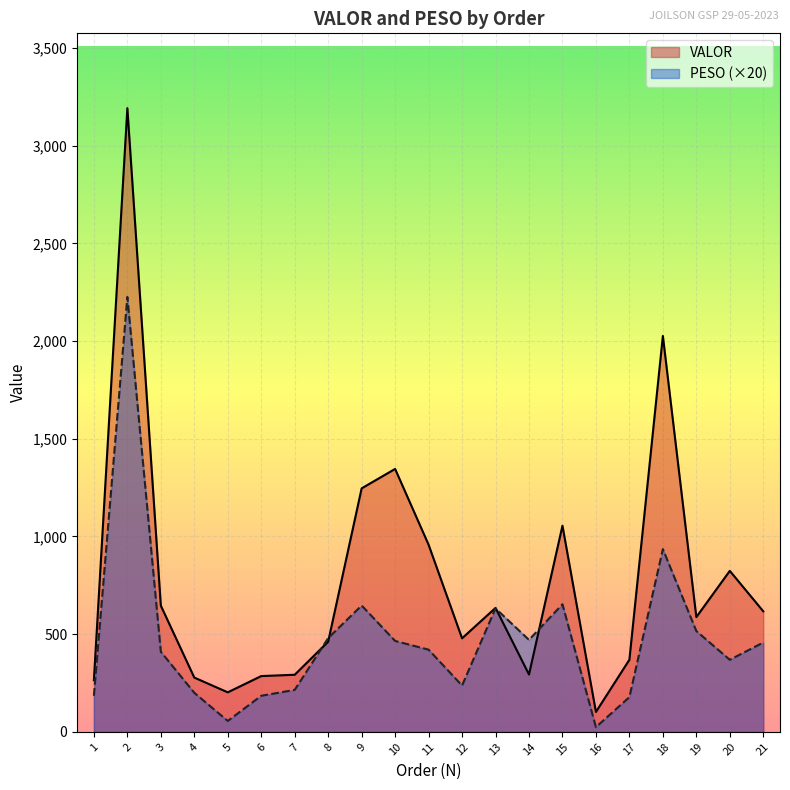

At which category is the sum across all series the highest?

2